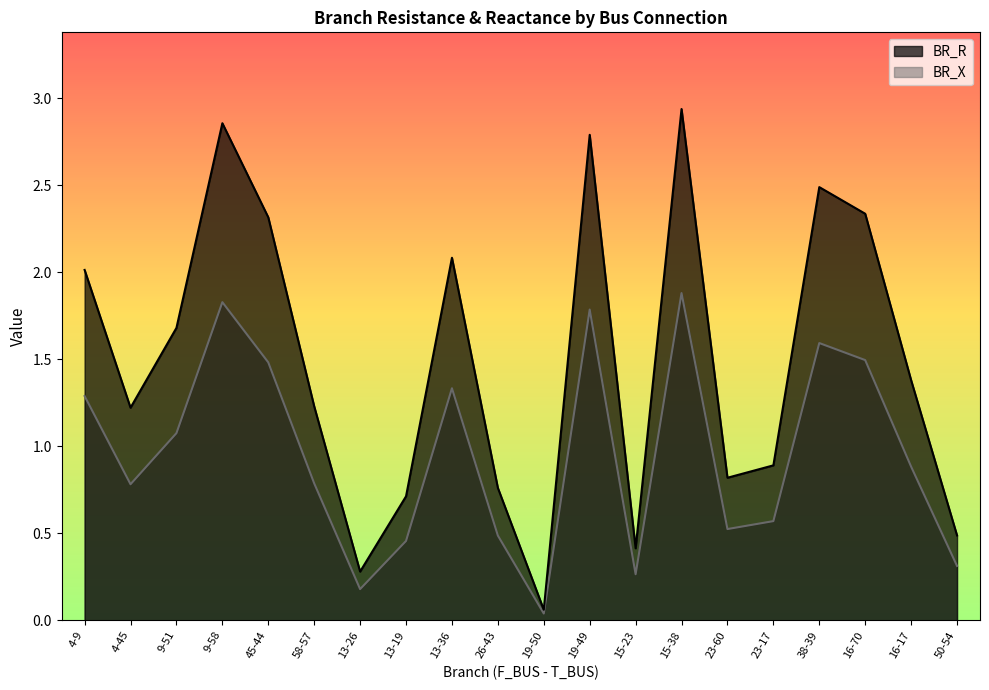

What is the difference between the highest and lowest values at 16-70?

0.8